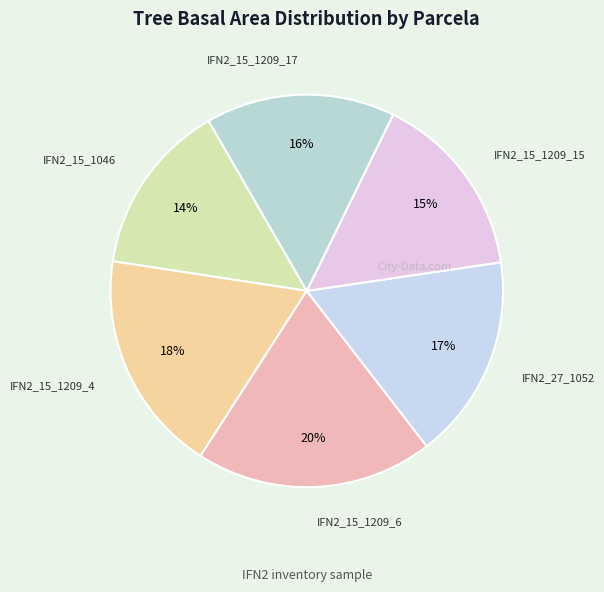

Between IFN2_15_1209_6 and IFN2_15_1209_15, which is larger?

IFN2_15_1209_6